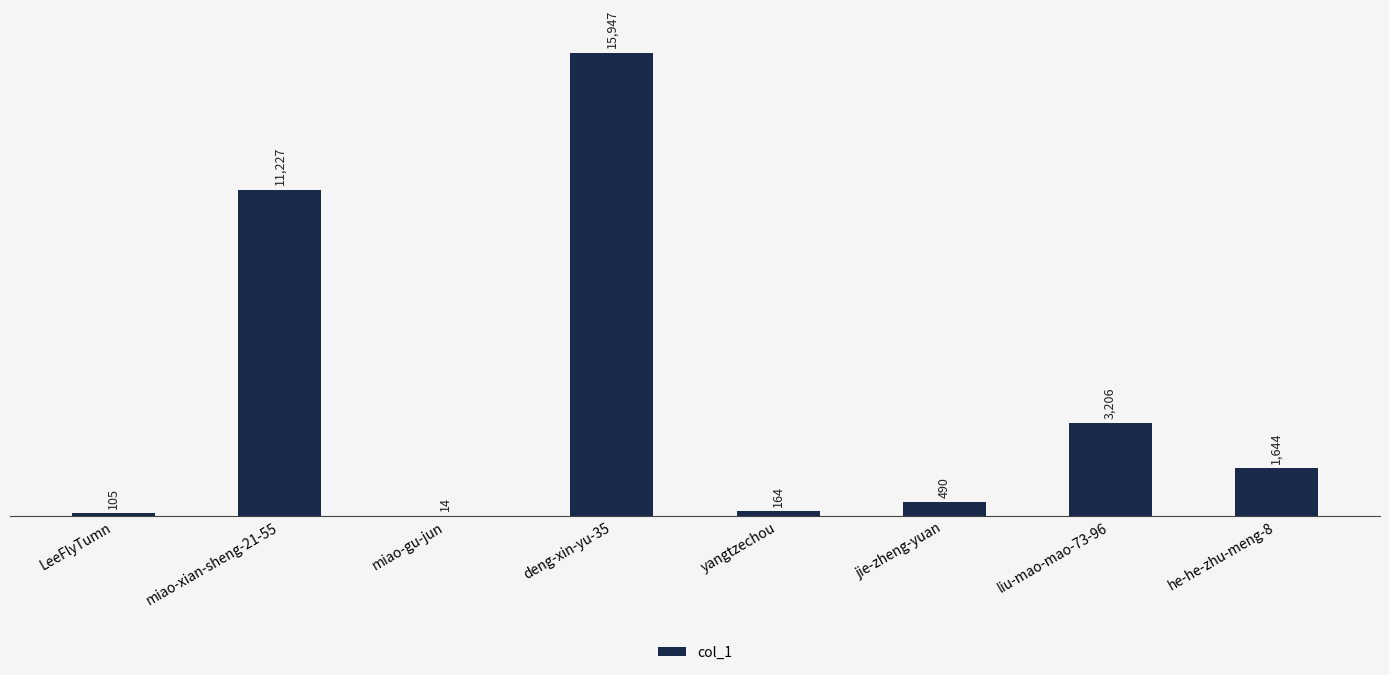

At which label is the value closest to 7980?

miao-xian-sheng-21-55